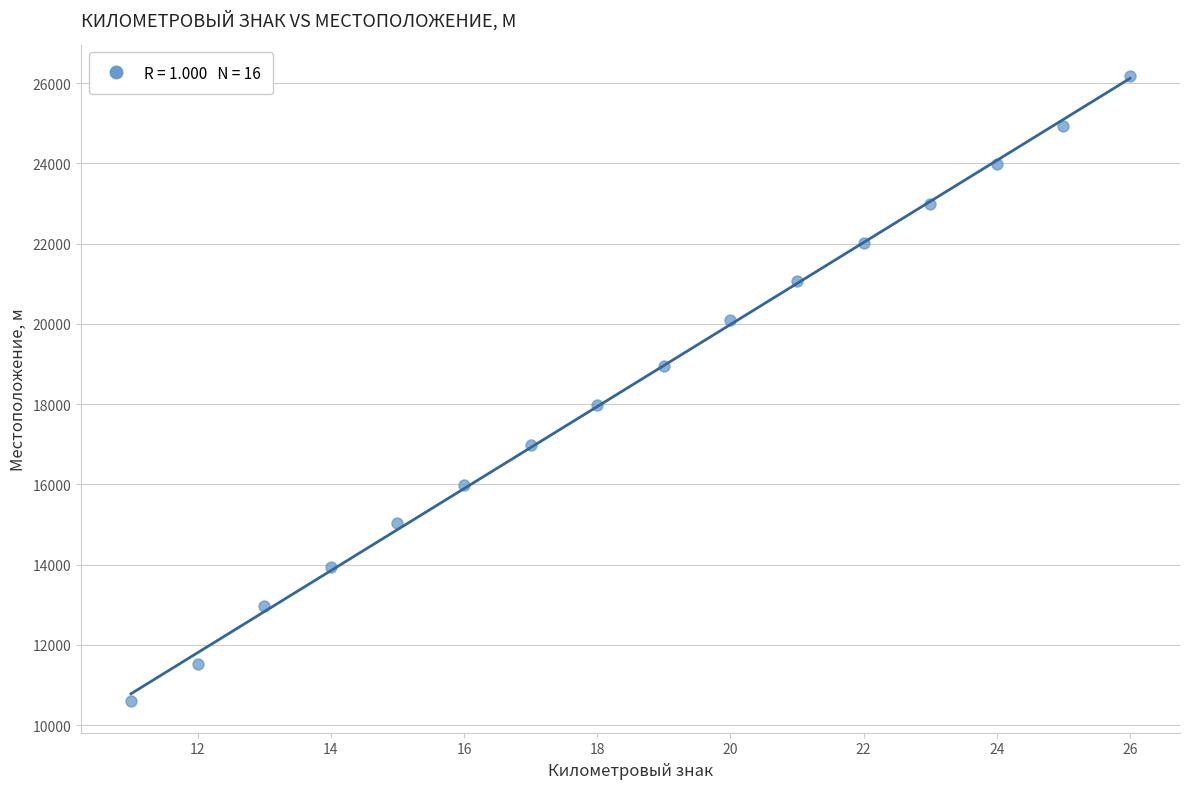

What is the range of X values (max minus min)?

15